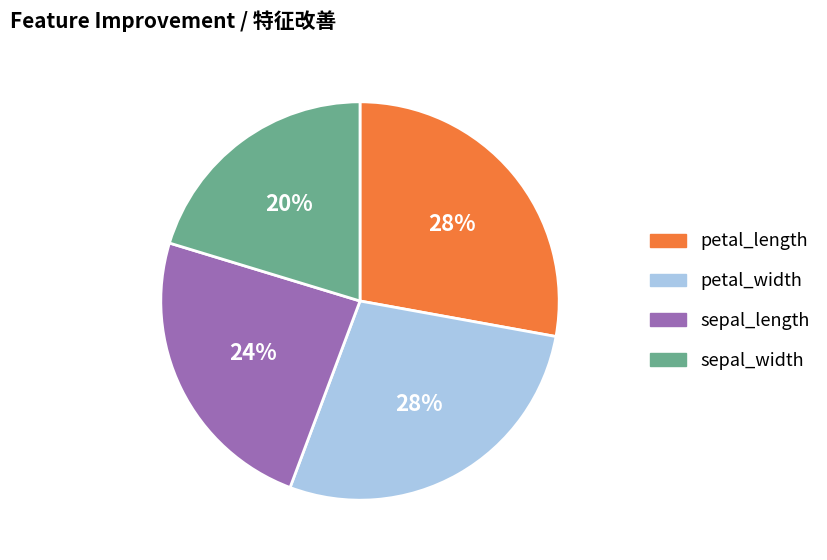

Between sepal_width and petal_width, which is larger?

petal_width